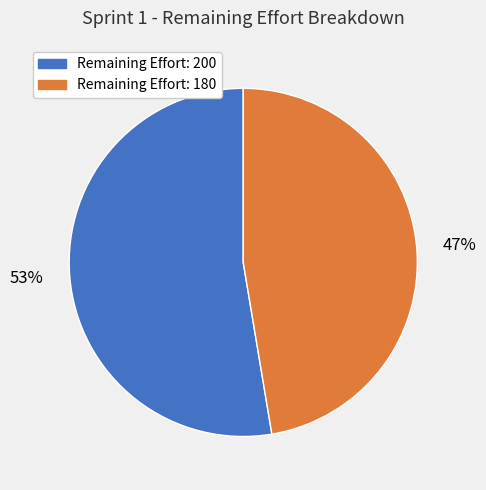

Rank the categories by value from lowest to highest.

47%, 53%